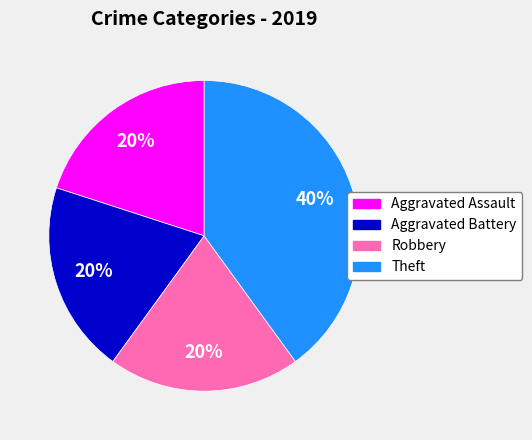

The Aggravated Battery slice represents 20% of the pie. True or false?

True